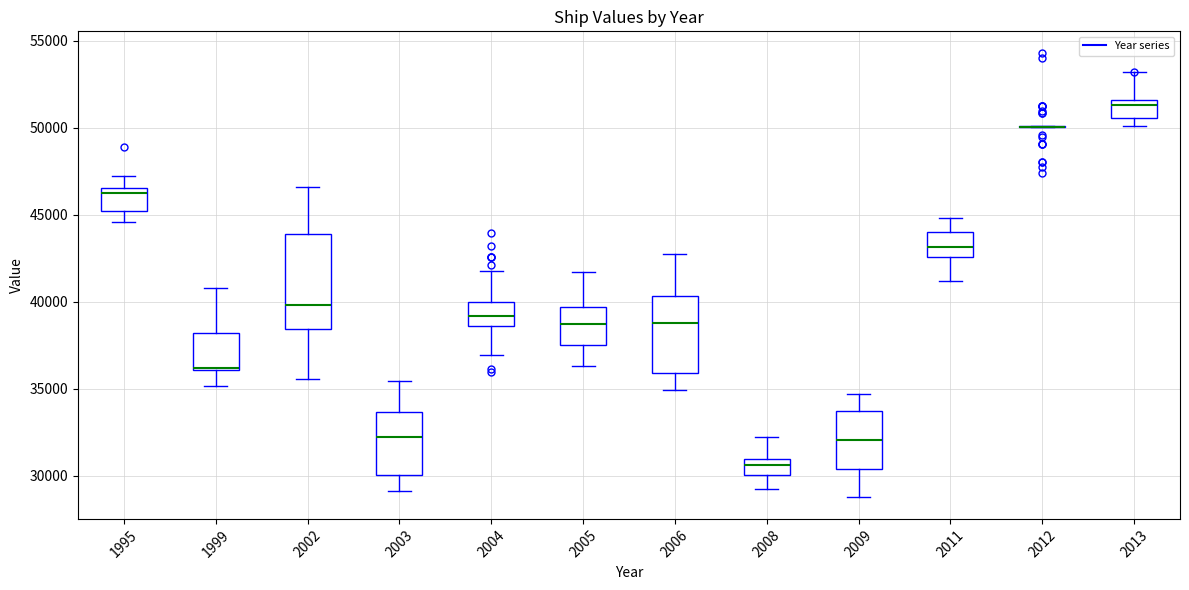

Reading left to right, read every box against the y-axis: the position of its median line, the range the box covers, and the ends of its whiskers. The values are not printed on the chart, so give them approximately, as read against the axis.

1995: median 46500 (just below the box's upper edge), box 45000 to 46500, whiskers 44500 to 47000
1999: median 36000, box 36000 to 38000, whiskers 35000 to 41000
2002: median 40000, box 38500 to 44000, whiskers 35500 to 46500
2003: median 32000, box 30000 to 33500, whiskers 29000 to 35500
2004: median 39000, box 38500 to 40000, whiskers 37000 to 42000
2005: median 38500, box 37500 to 39500, whiskers 36500 to 41500
2006: median 39000, box 36000 to 40500, whiskers 35000 to 43000
2008: median 30500, box 30000 to 31000, whiskers 29000 to 32000
2009: median 32000, box 30500 to 33500, whiskers 29000 to 34500
2011: median 43000, box 42500 to 44000, whiskers 41000 to 45000
2012: box collapsed to a line at 50000, whiskers 50000 to 50000
2013: median 51500 (just below the box's upper edge), box 50500 to 51500, whiskers 50000 to 53000